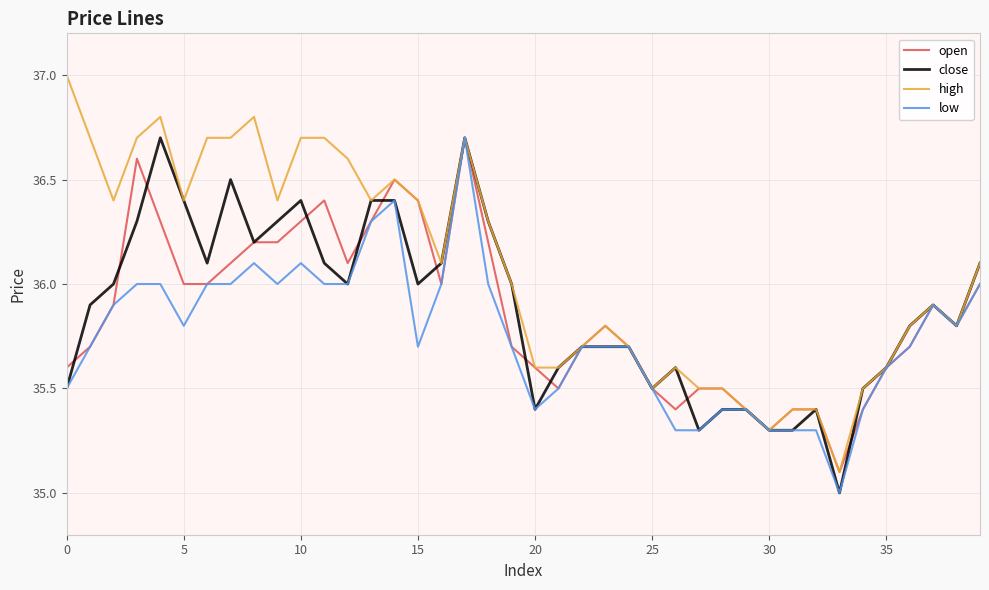

Which series has the largest total across all categories?

high